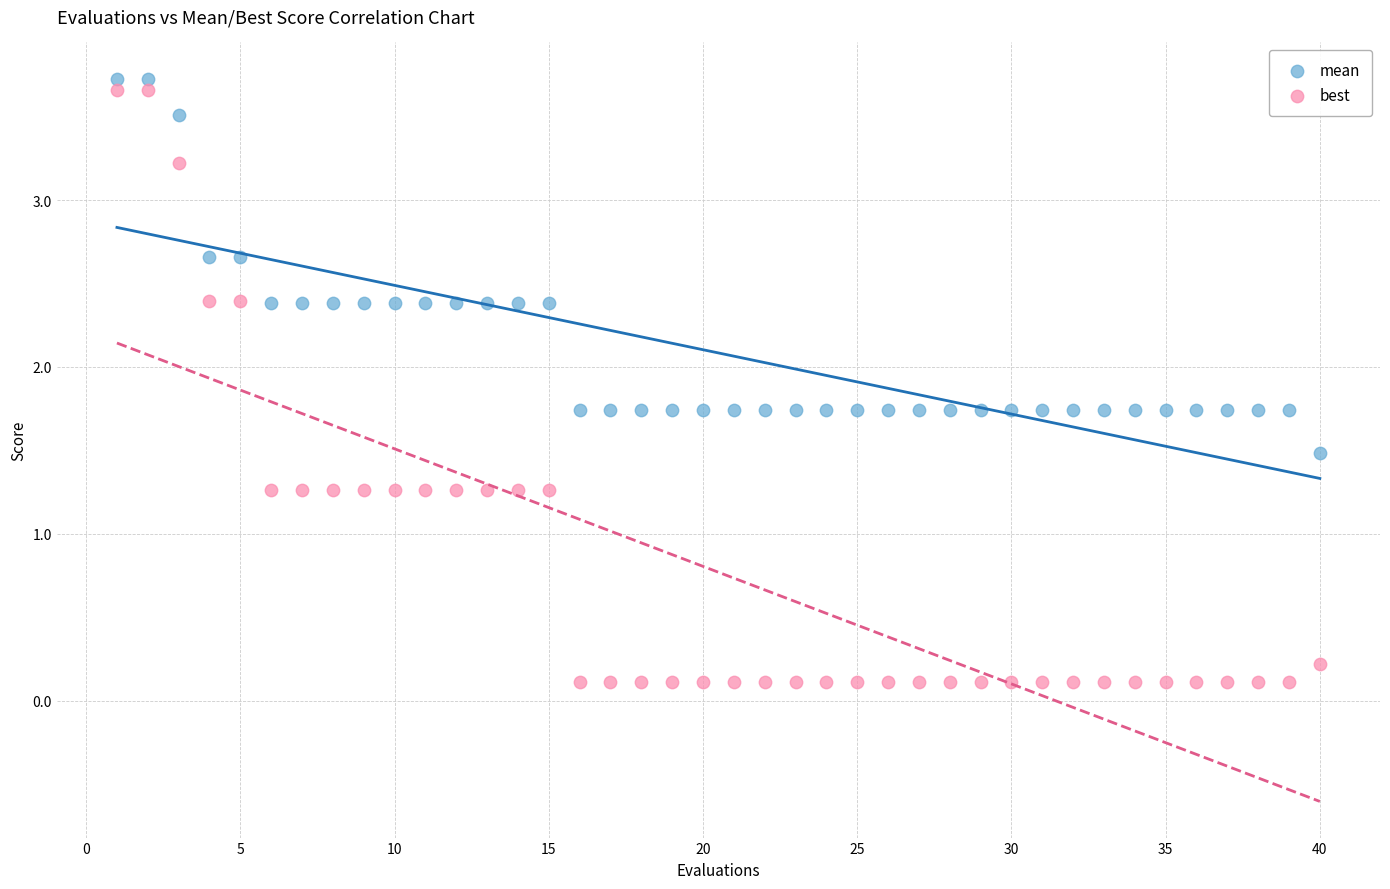

What are all the series names shown in the legend?

mean, best